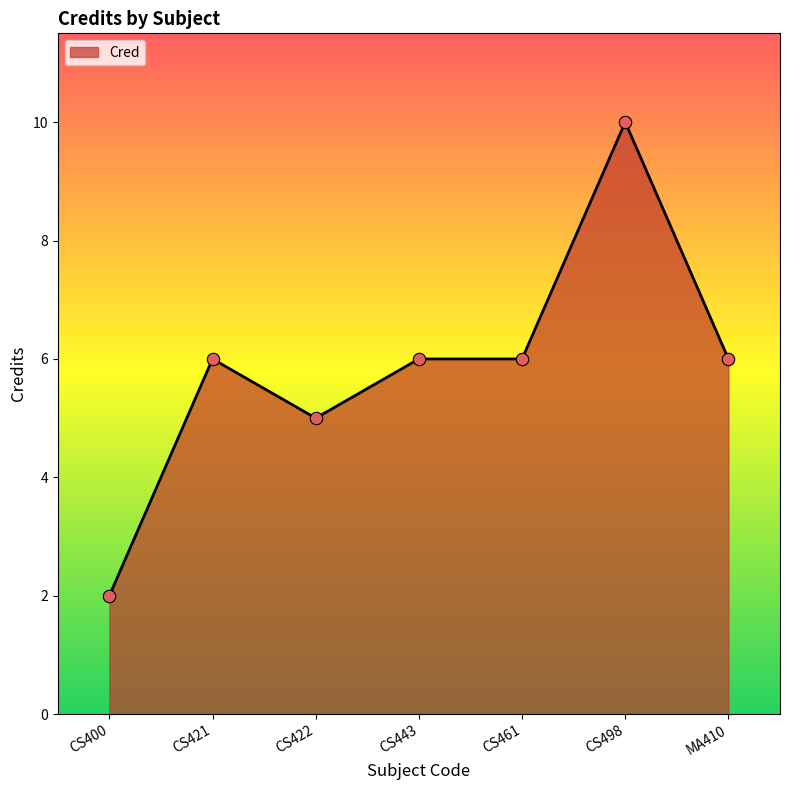

What is the change in value from CS400 to CS422?

+3